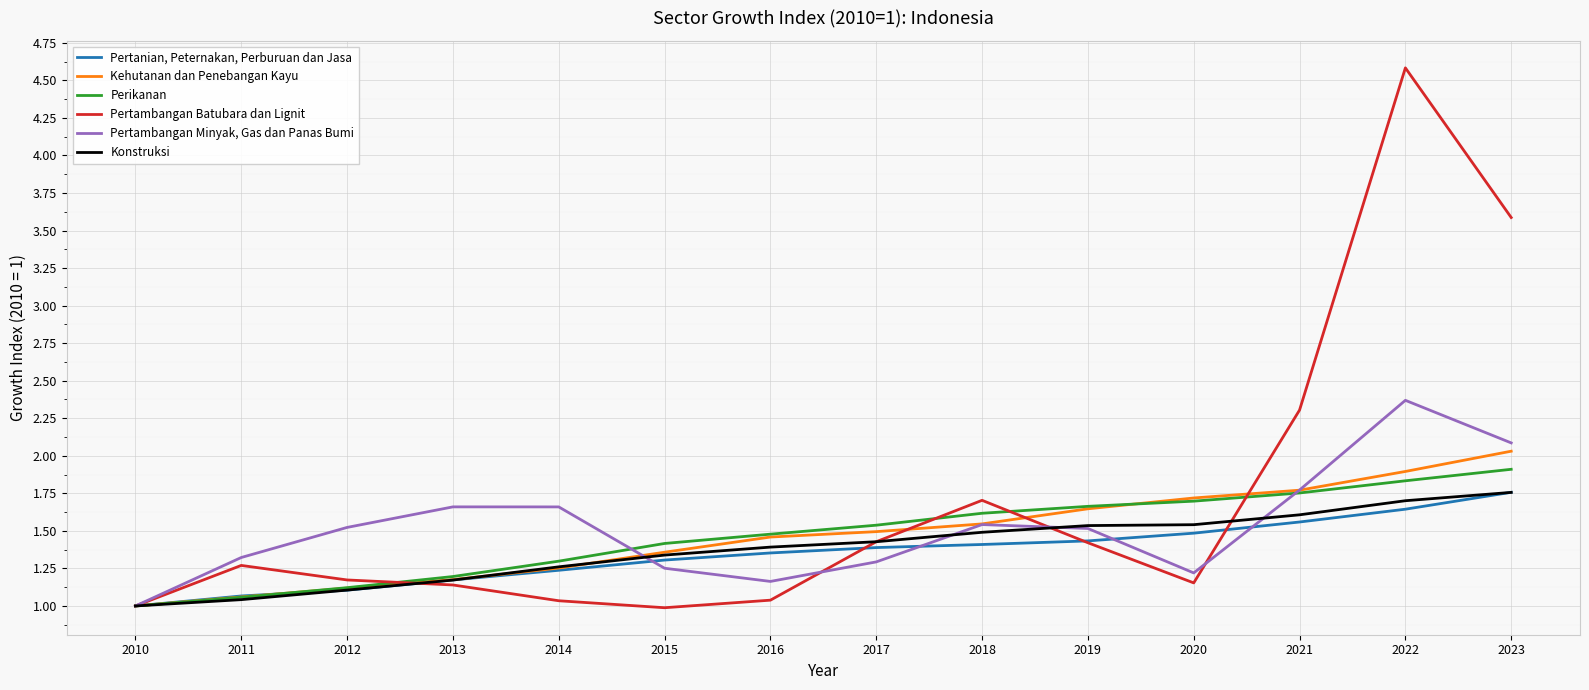

At 2014, list the series in order from largest to smallest.

Pertambangan Minyak, Gas dan Panas Bumi, Perikanan, Konstruksi, Kehutanan dan Penebangan Kayu, Pertanian, Peternakan, Perburuan dan Jasa, Pertambangan Batubara dan Lignit